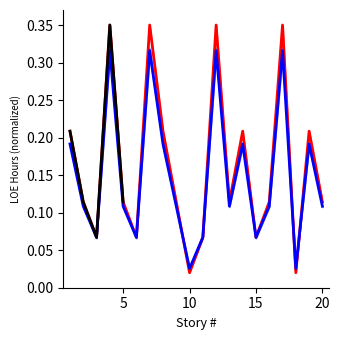

List the labels in order of Low value, smallest first.

10, 18, 3, 6, 11, 15, 2, 5, 9, 13, 16, 20, 1, 8, 14, 19, 4, 7, 12, 17